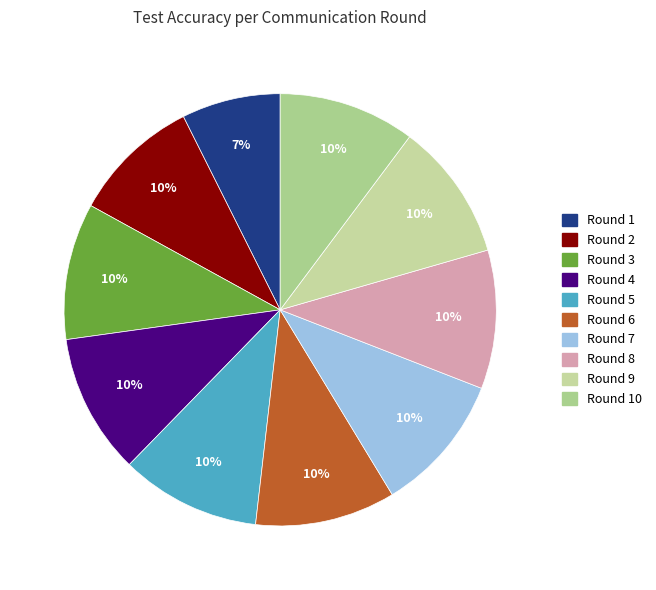

Count the number of slices in the pie.

10